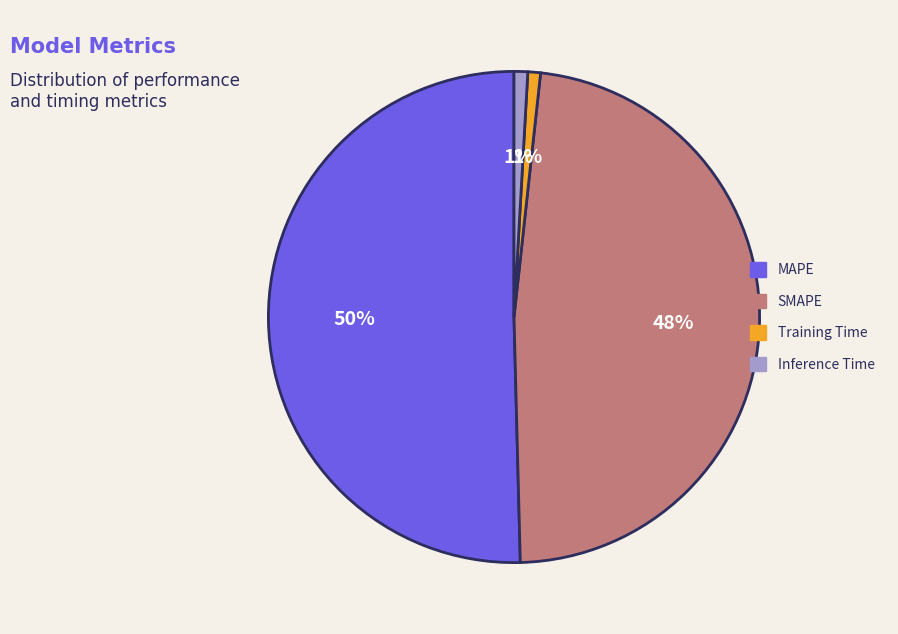

To the nearest percent, what is the average slice percentage?

25%